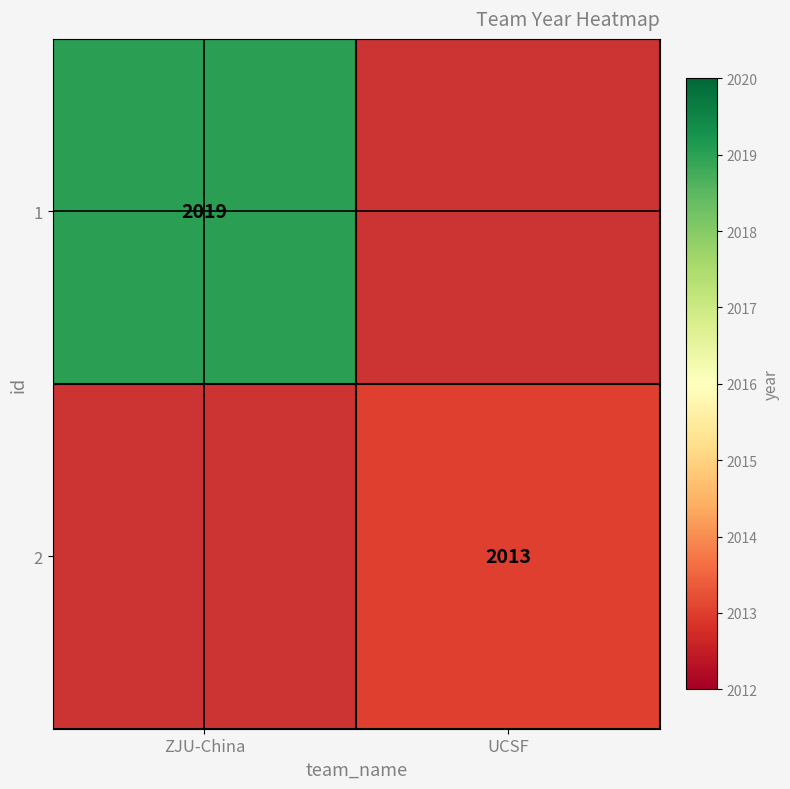

True or false: 2 has a value of 3163 at UCSF.

False